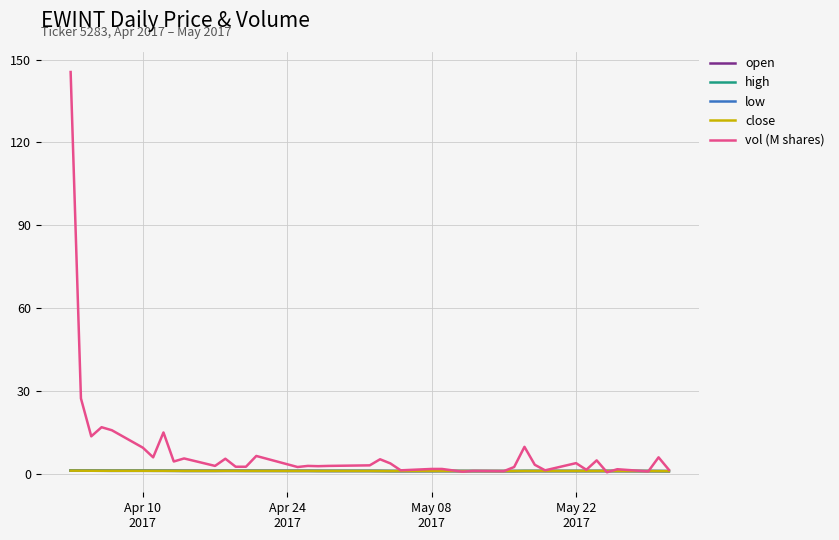

Which series has the widest spread of values?

vol (M shares)